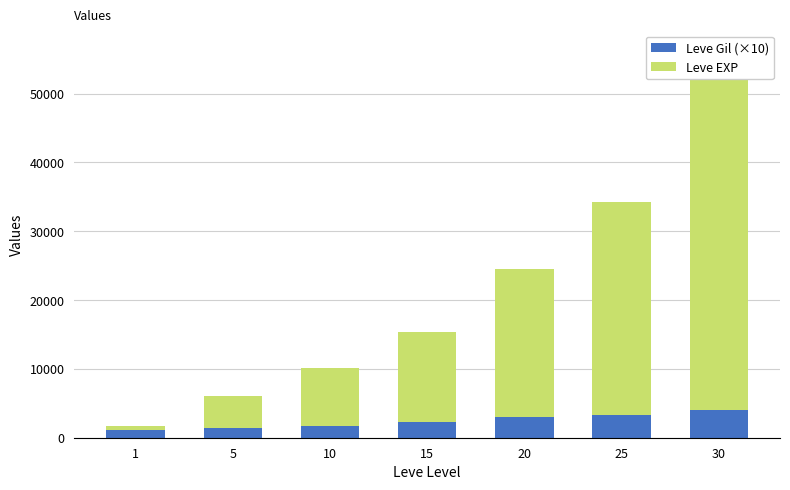

Does the chart contain any negative values?

No